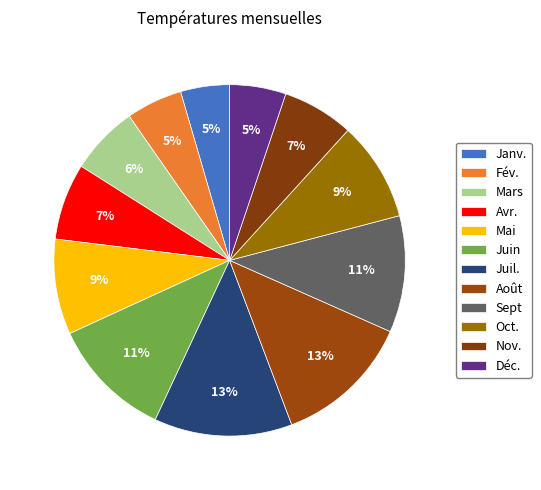

Is it true that Nov. is 1% of the pie?

False